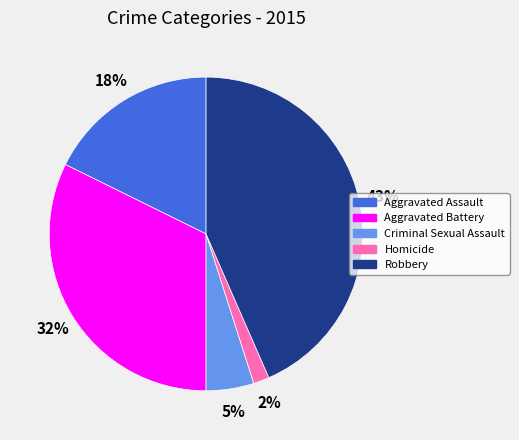

What is the largest slice in the pie chart?

Robbery